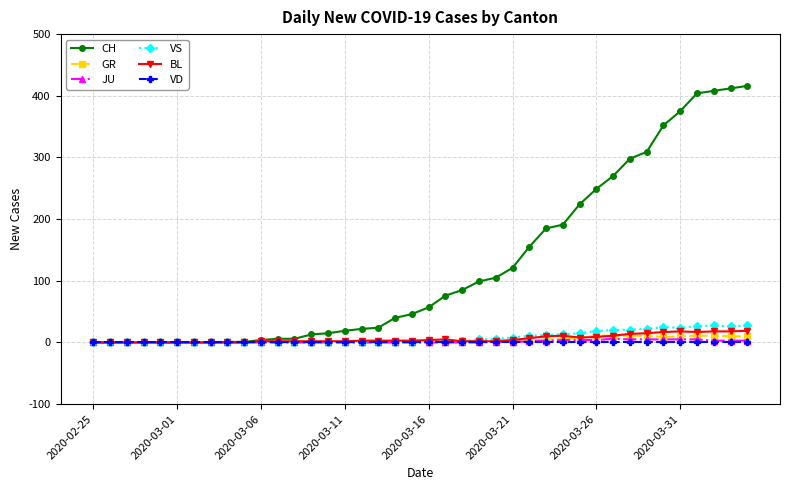

Which series has the widest spread of values?

CH